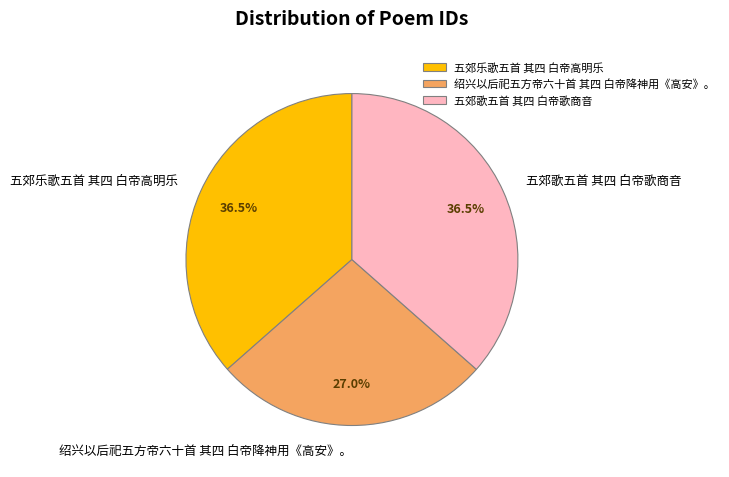

How many segments does this pie chart have?

3